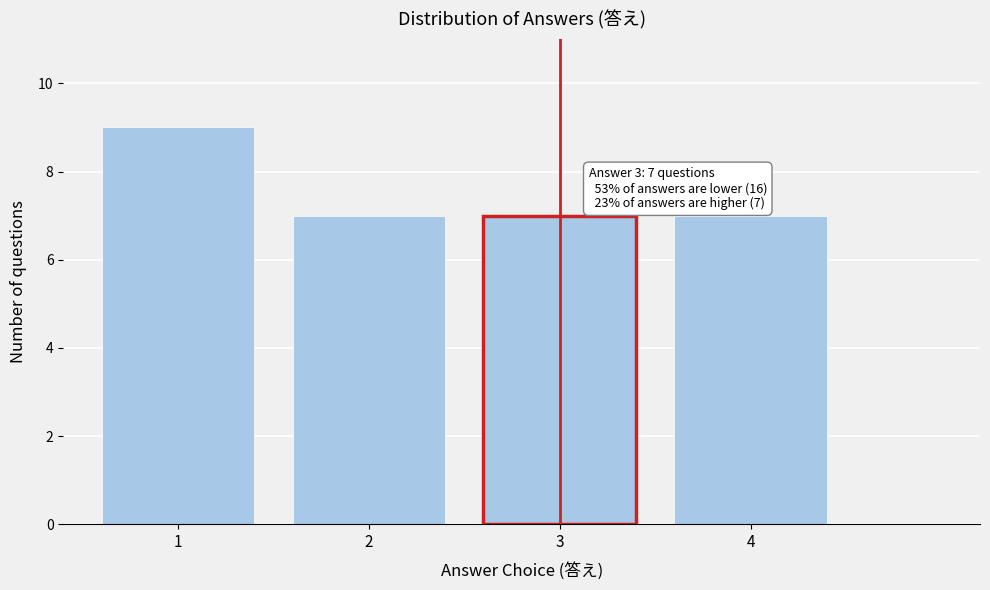

Reading right to left, transcribe all the data shown in this chart.

4=7	3=7	2=7	1=9